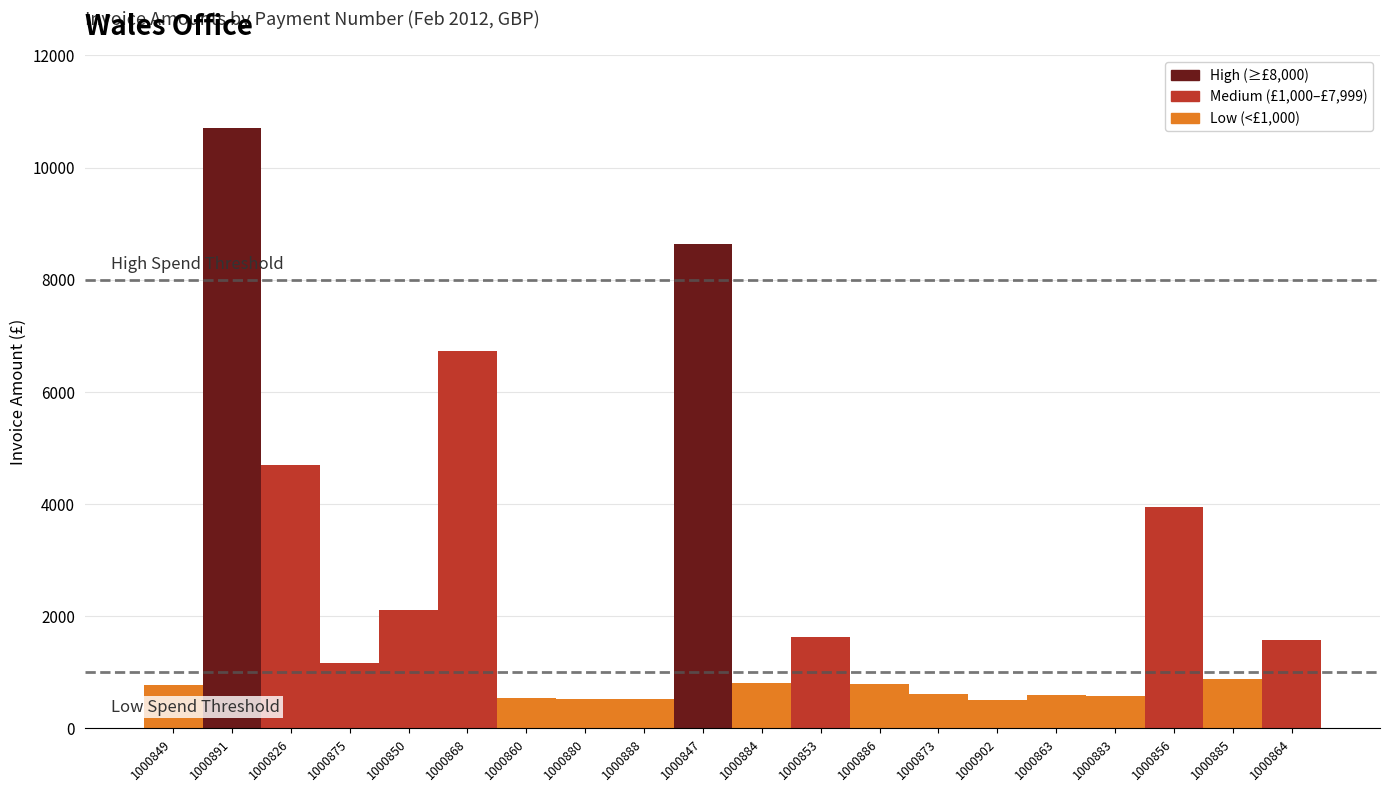

Is it true that the value at 1000883 is 578.0?

True